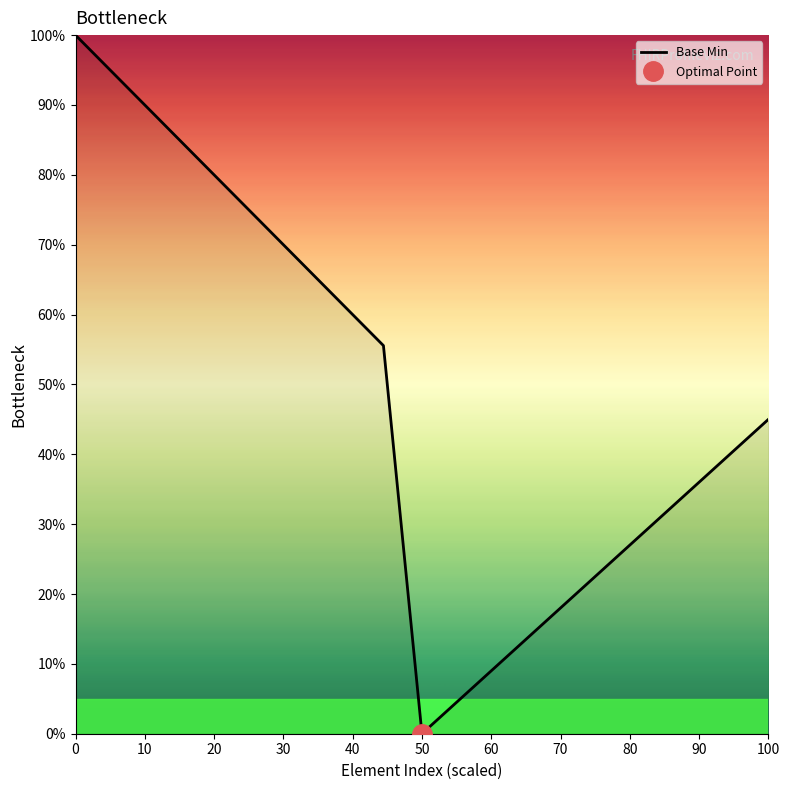

What is the highest value of the Base Min series?

100.0